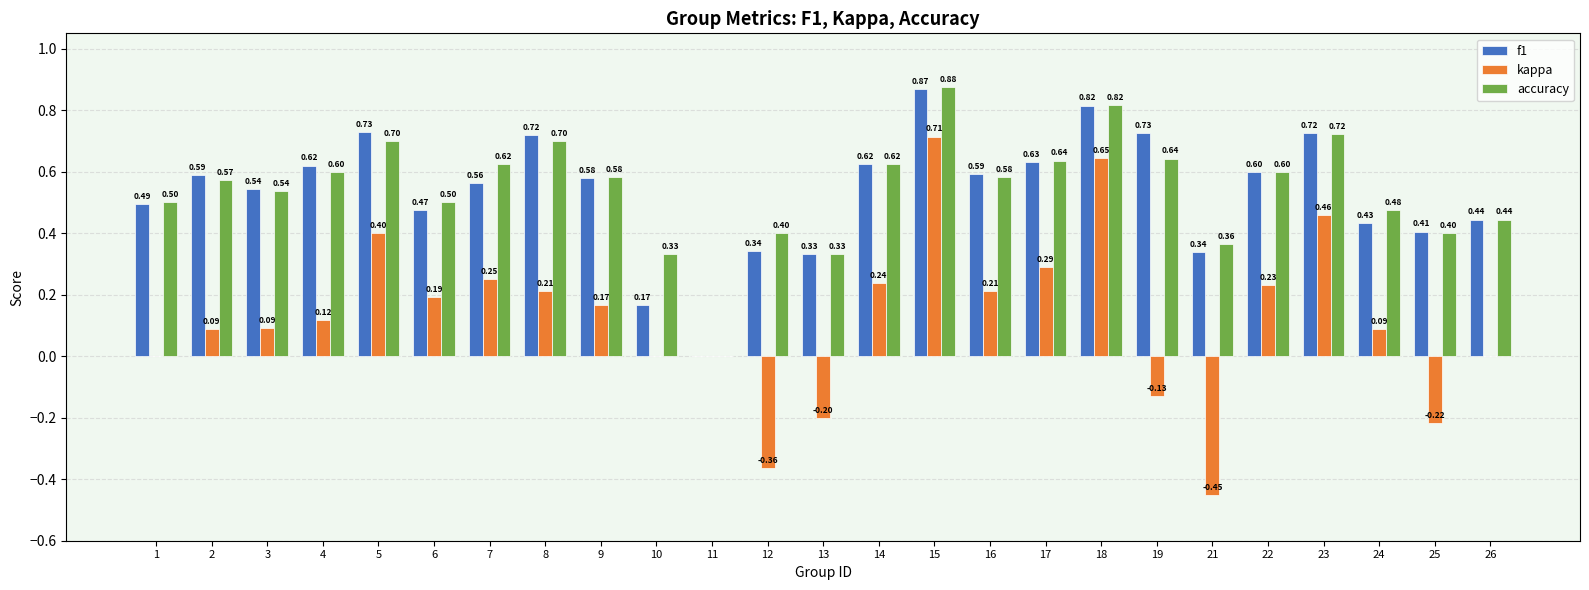

Which series changed the most between 3 and 7?

kappa